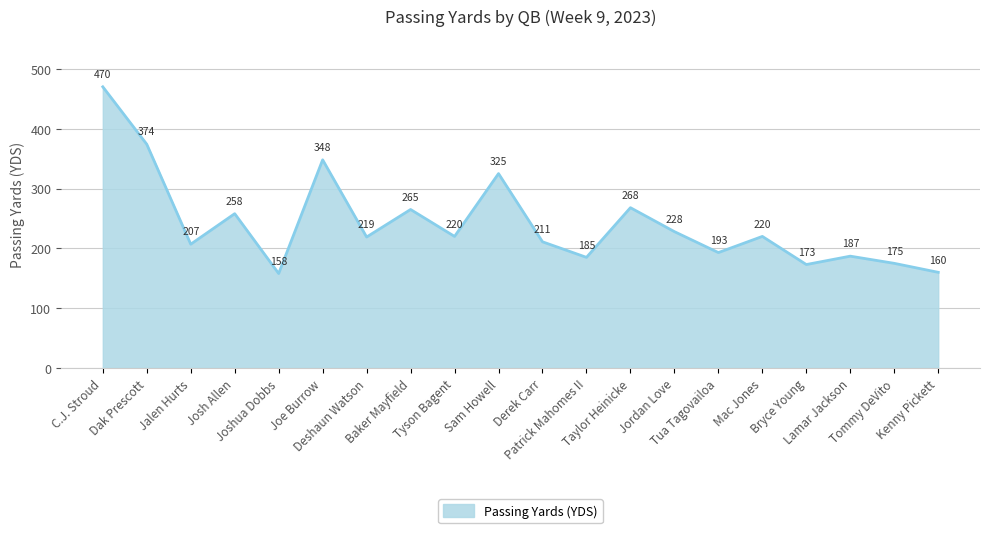

Where is the first local maximum?

Josh Allen